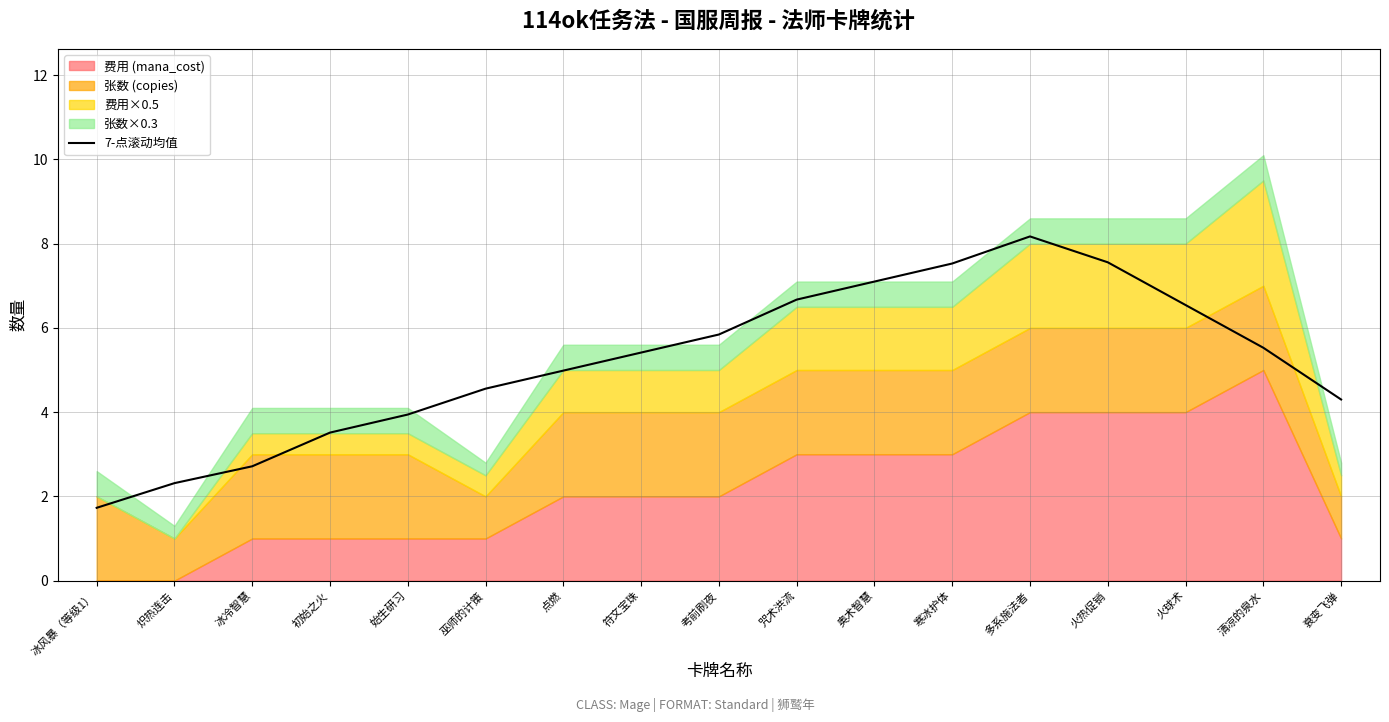

What is the value of the 5th point from the left?

3.9